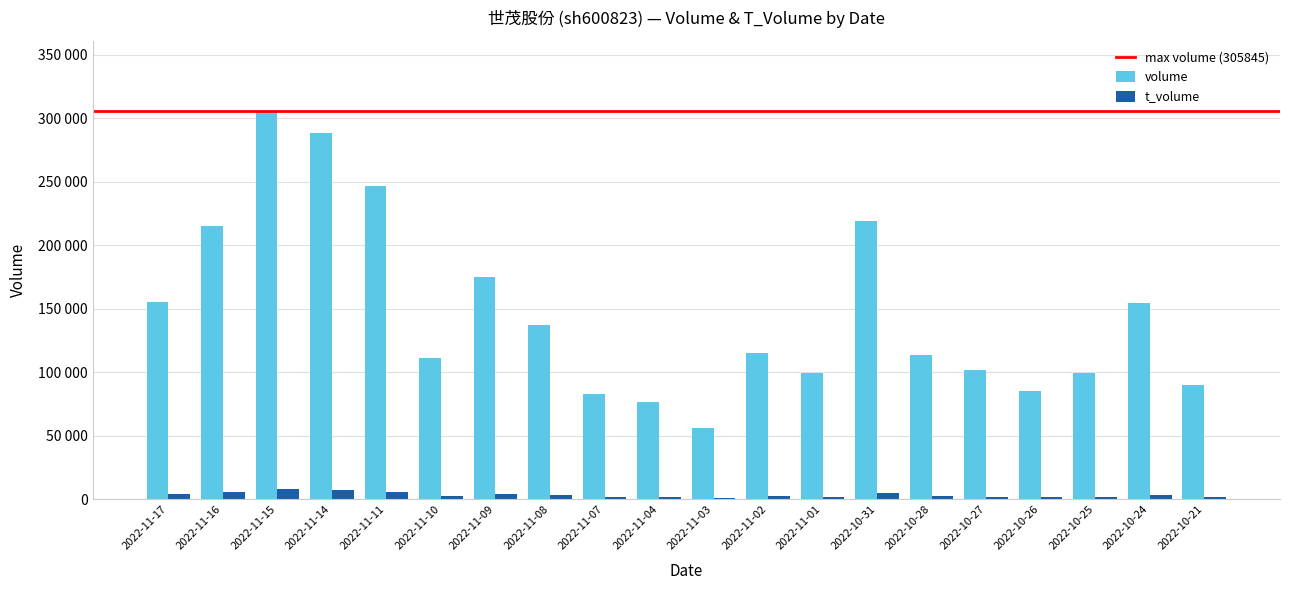

List the series in order of their peak value, highest first.

volume, t_volume